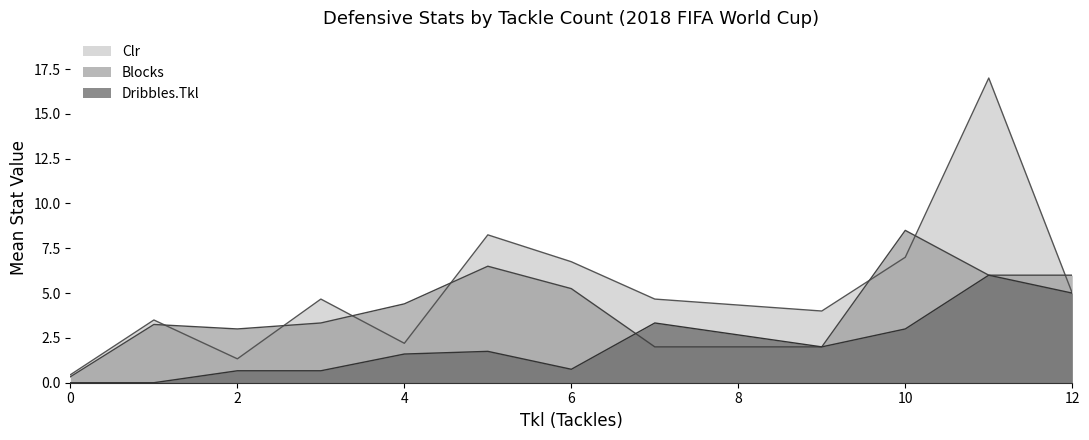

Which series has the largest range (max minus min)?

Clr